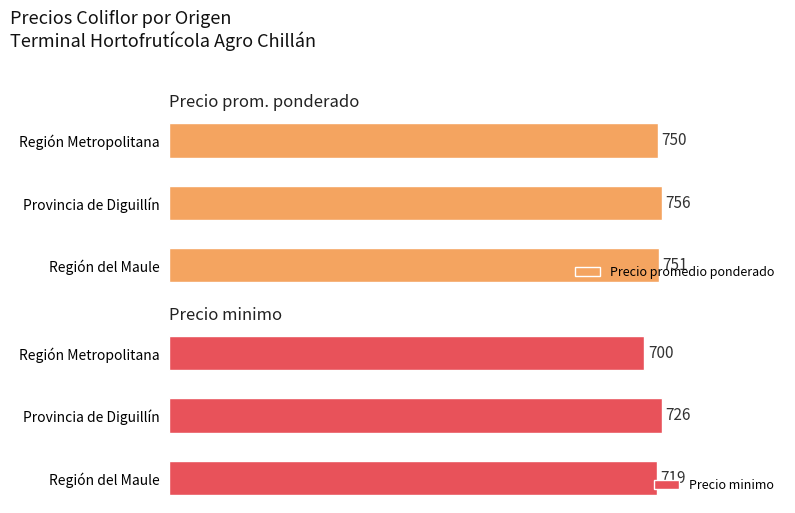

Where is Precio promedio ponderado nearest to the value 753?

Región del Maule